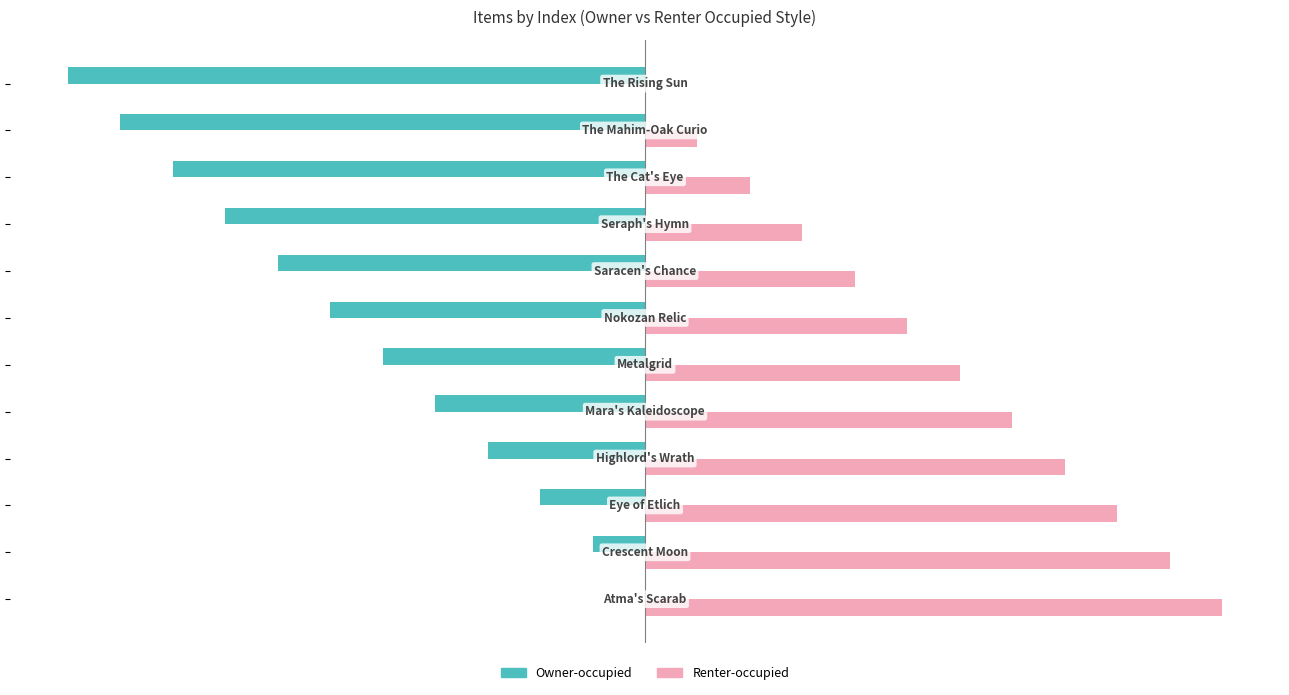

Which series has the largest total across all categories?

Renter-occupied